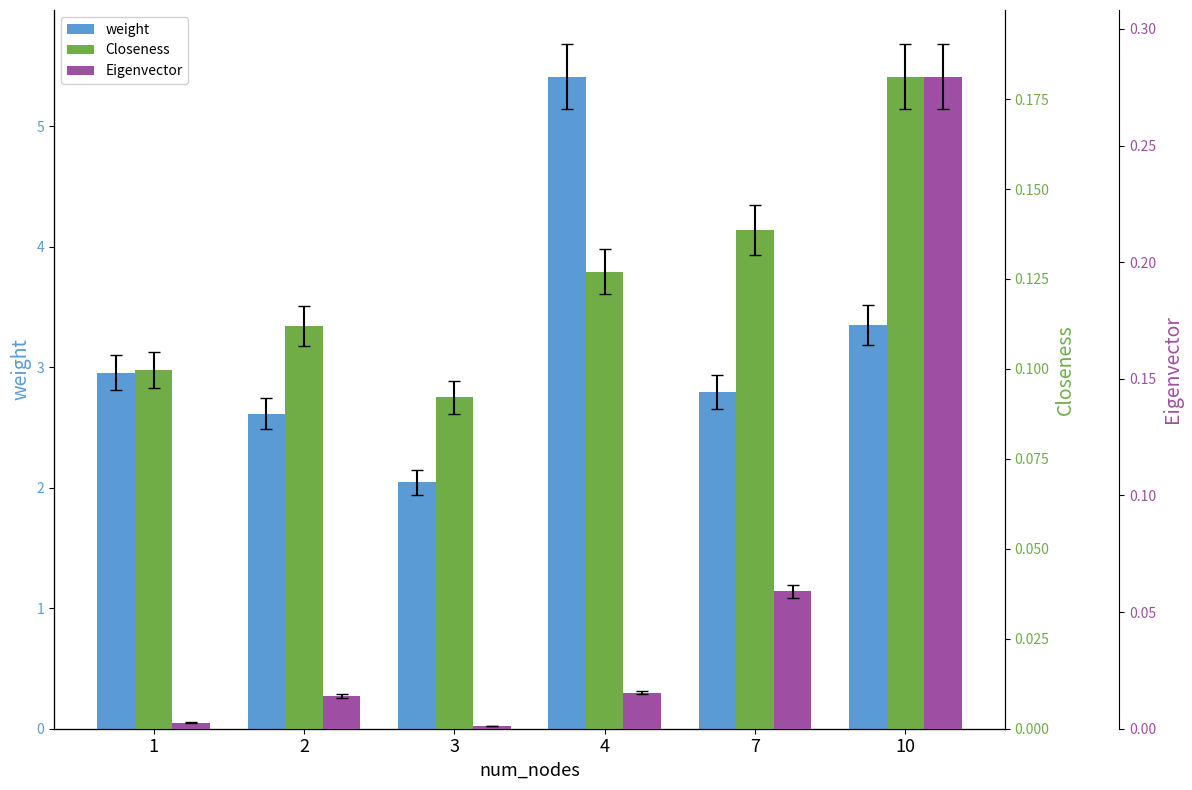

What is the spread (max minus min) of values at 4?

5.4